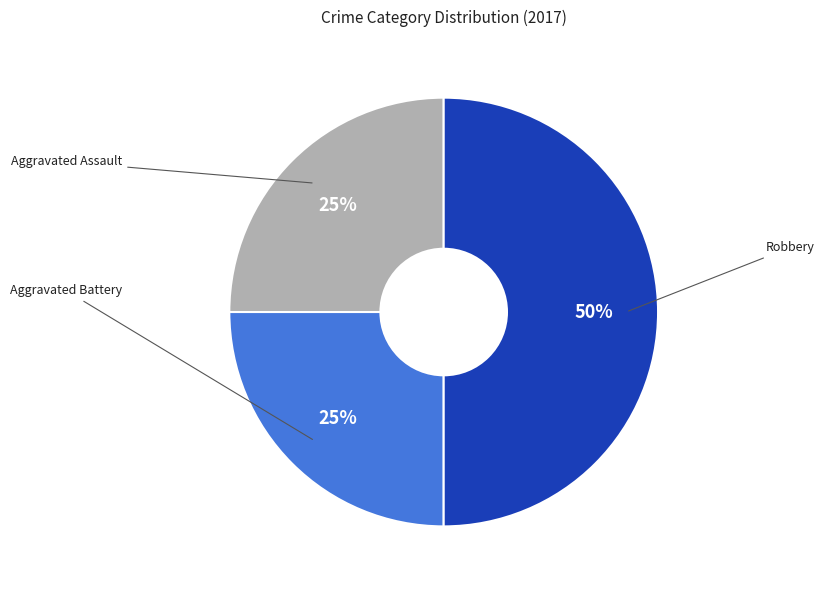

To the nearest percent, what portion does Aggravated Assault represent?

25%